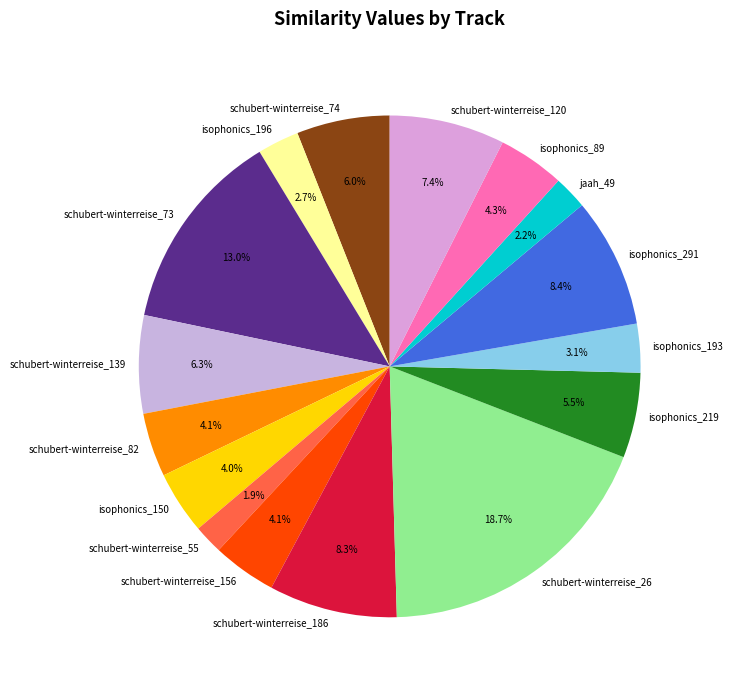

What percentage is the isophonics_150 slice, to the nearest percent?

4%